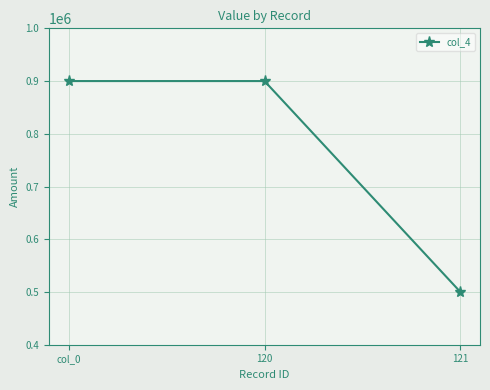

How many data points are less than 900000?

1